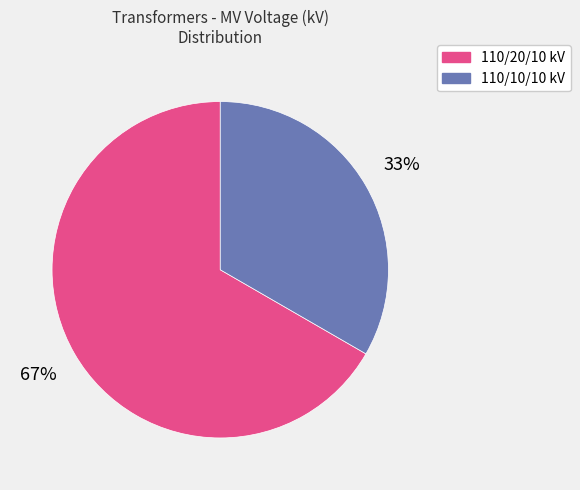

How many slices are in this pie chart?

2